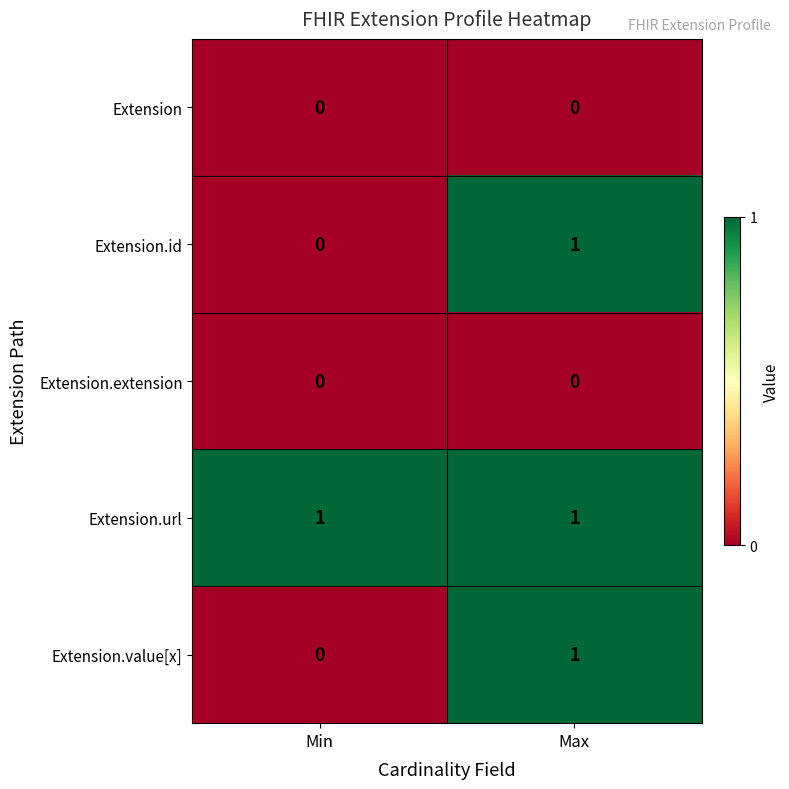

Reading left to right, what are all the values shown in this chart?

Extension: 0	0
Extension.id: 0	1
Extension.extension: 0	0
Extension.url: 1	1
Extension.value[x]: 0	1